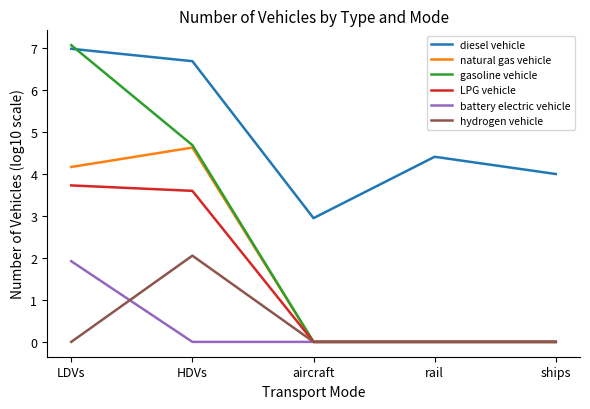

True or false: hydrogen vehicle has more than 0 points higher than both neighbors.

True